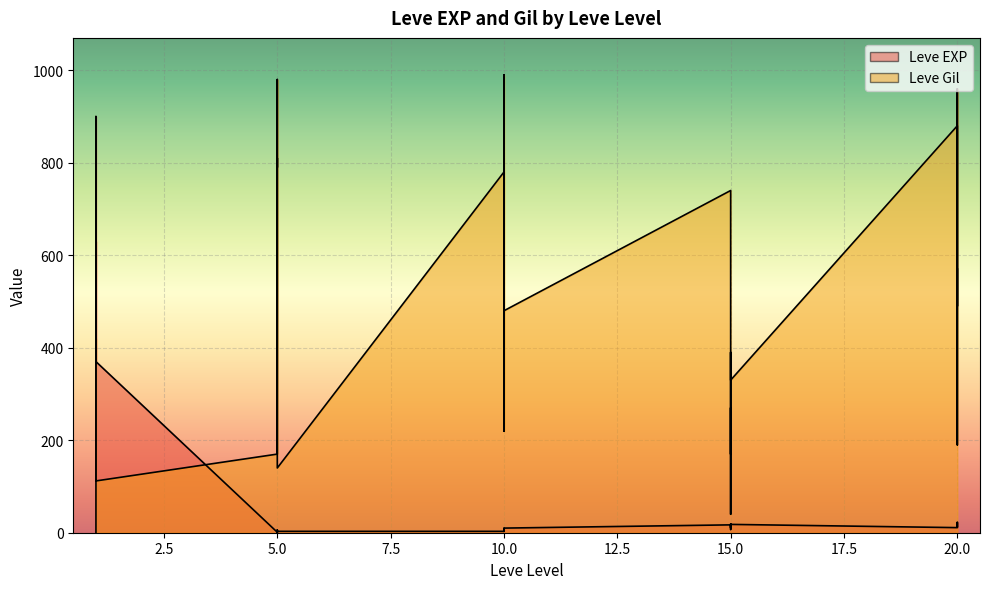

What is the total value across all series at 15?

757